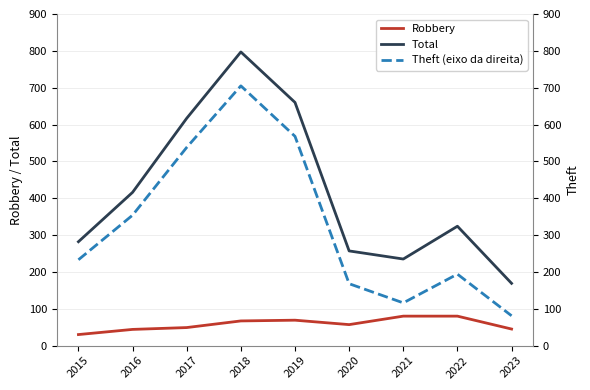

List the series in order of their overall mean, lowest first.

Robbery, Theft (right axis), Total